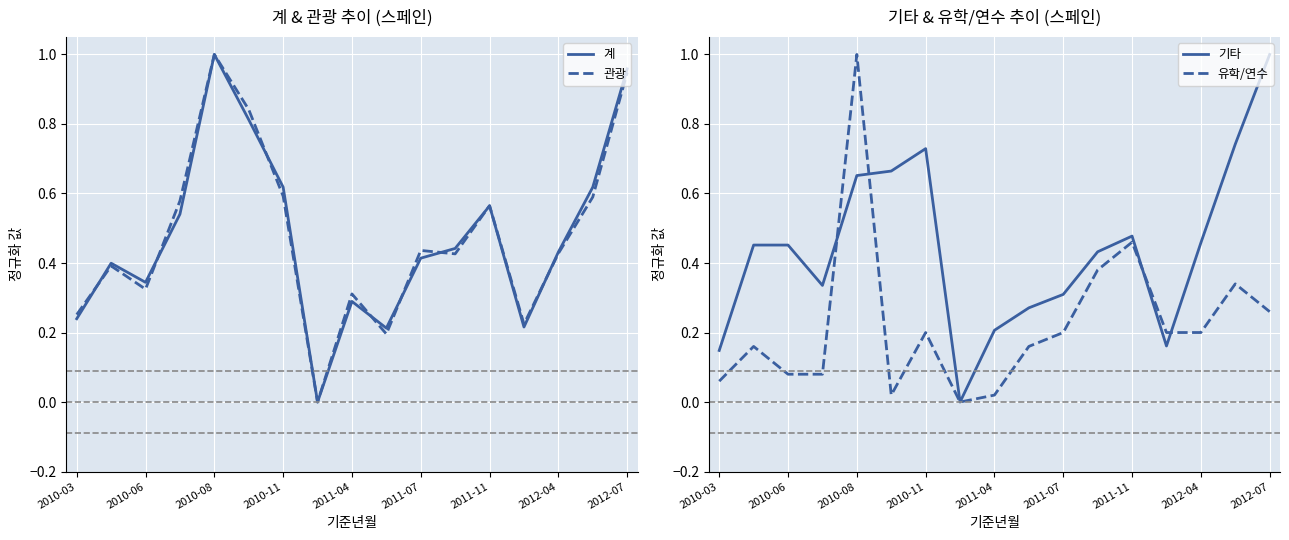

At which label does 계 reach its peak?

2010-08